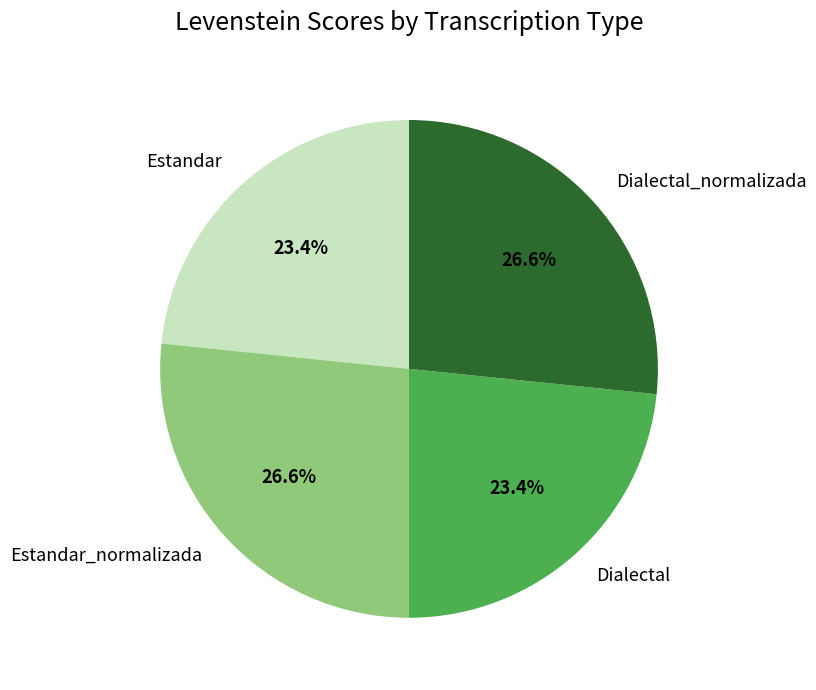

Combined, do Estandar and Dialectal account for over 50%?

No